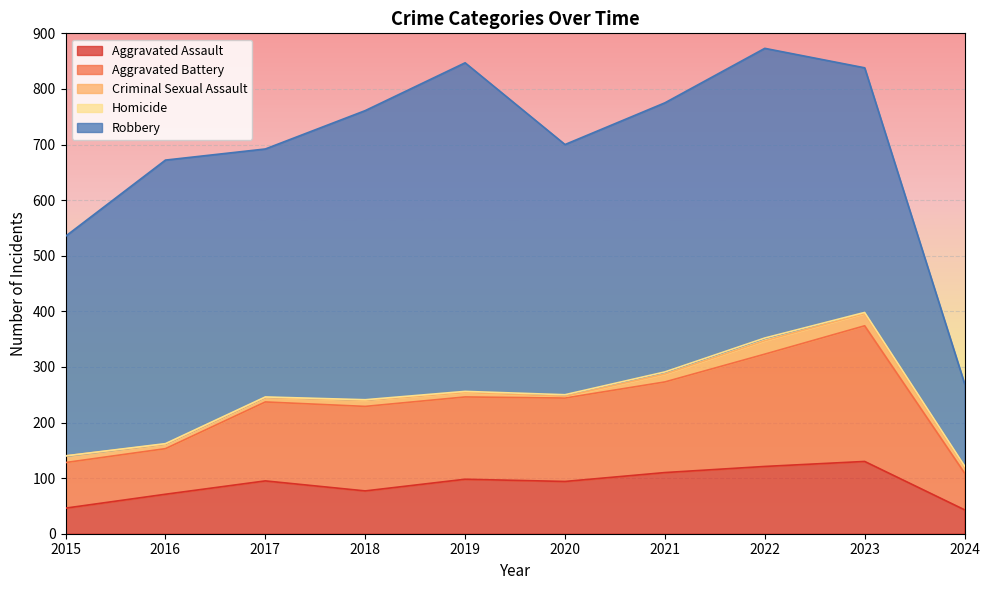

What is the total value across all series at 2024?

270